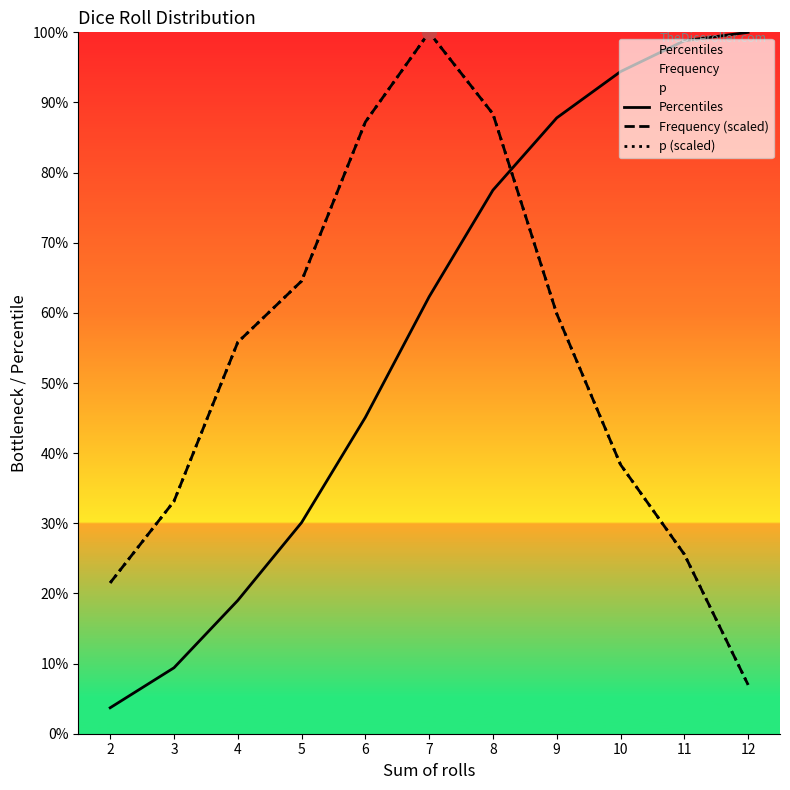

Where do Frequency (scaled) and Percentiles first cross each other?

8 and 9